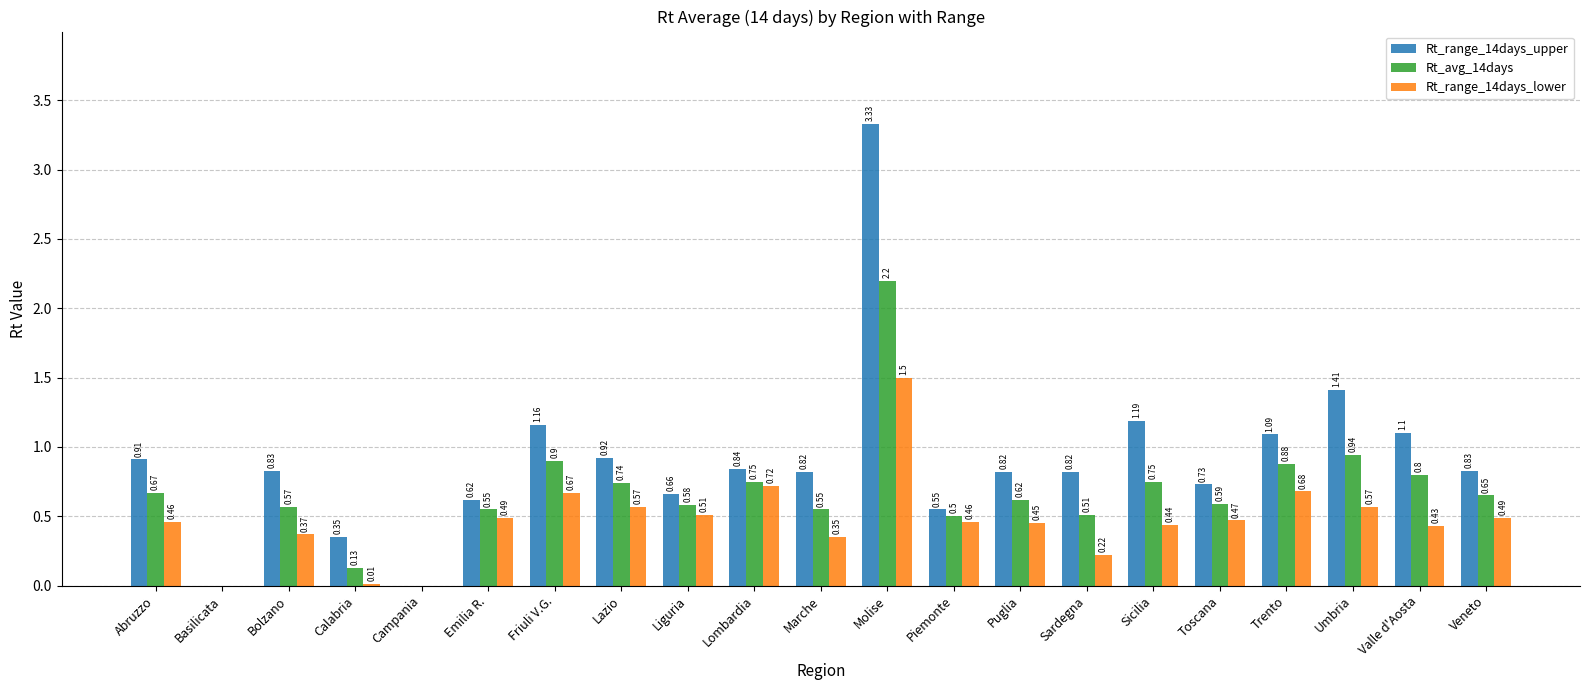

Which category has the highest value across all series?

Molise